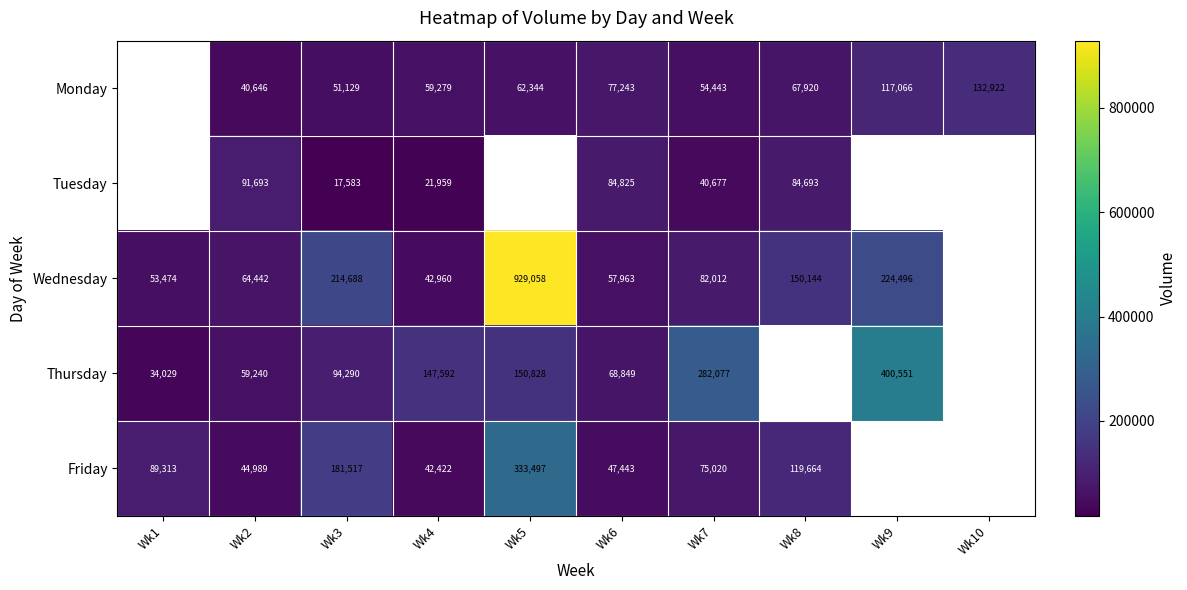

The value of Friday at Wk5 is 200169.6. True or false?

False